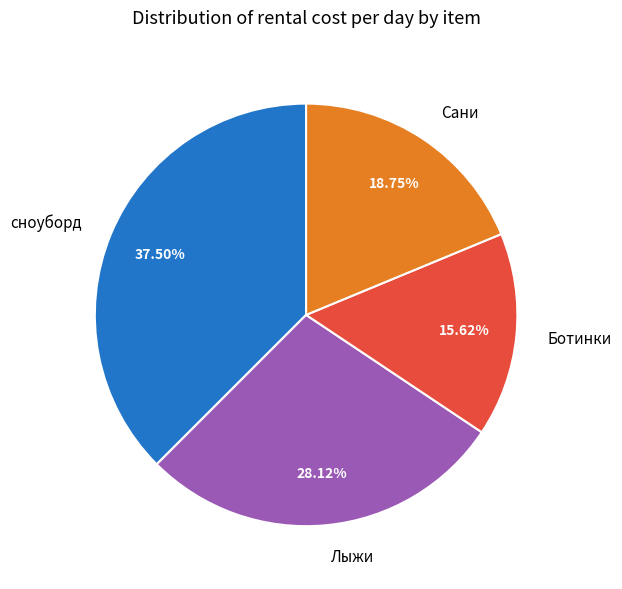

Which has a higher value, Ботинки or Сани?

Сани